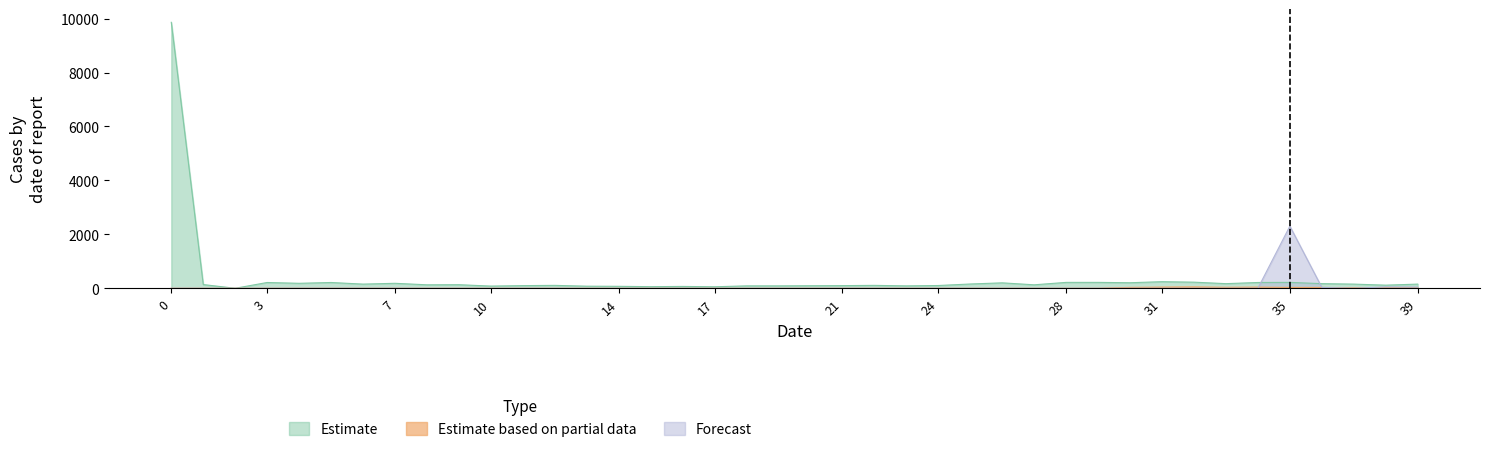

True or false: Forecast and Estimate based on partial data cross at least once.

True